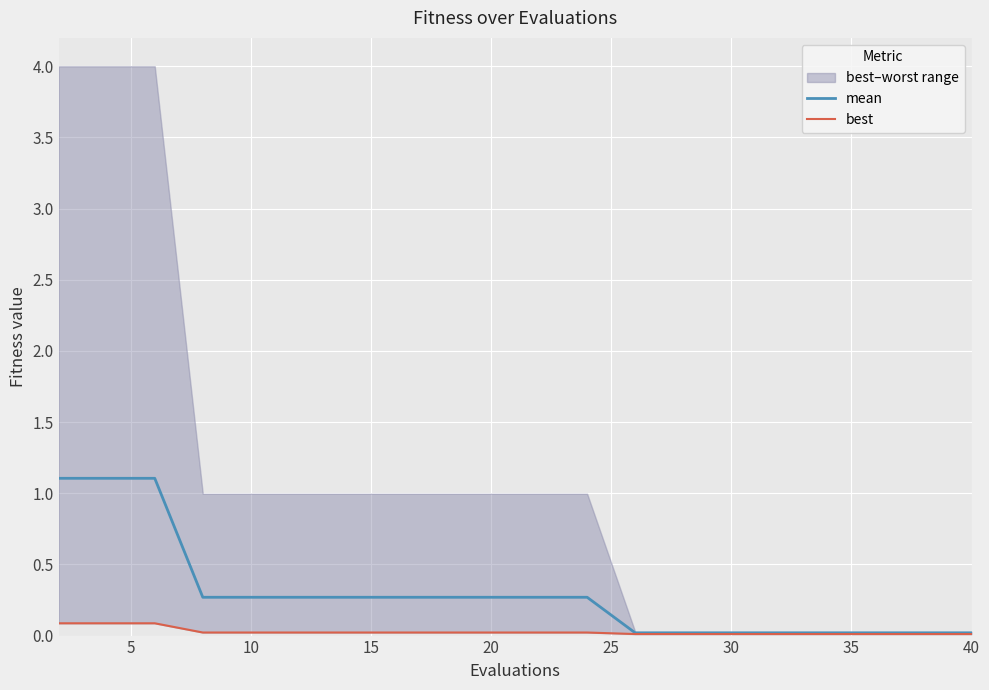

Which series has the largest total across all categories?

mean